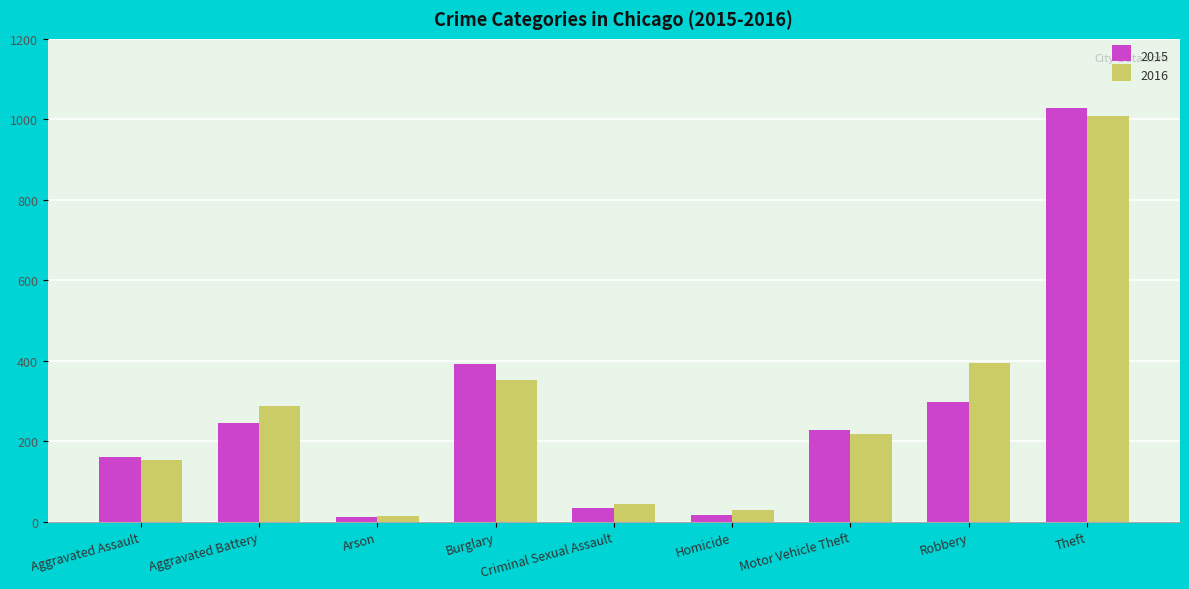

What is the sum of the 2016 values at Aggravated Assault and Burglary?

506